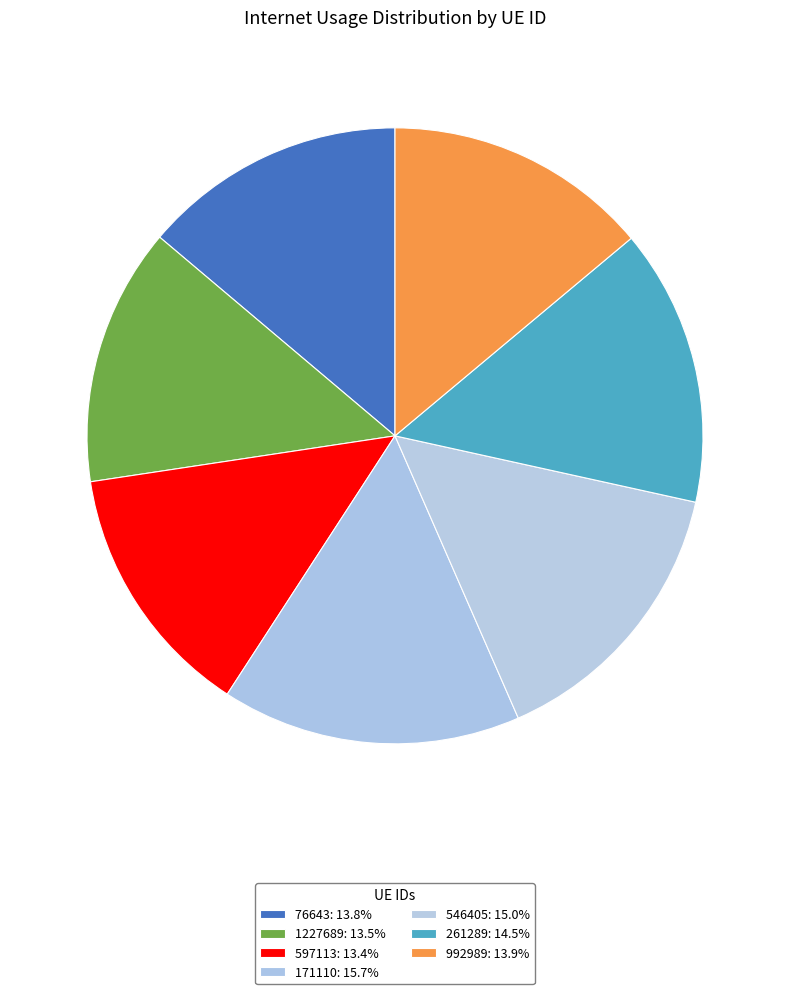

Which category has the smallest portion of the pie?

597113